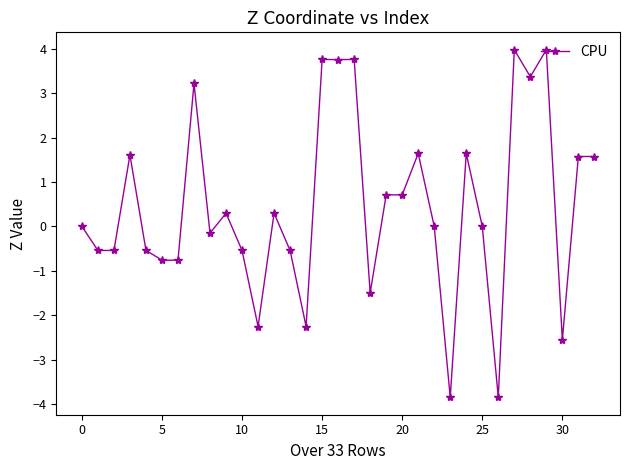

What is the greatest value displayed?

4.0